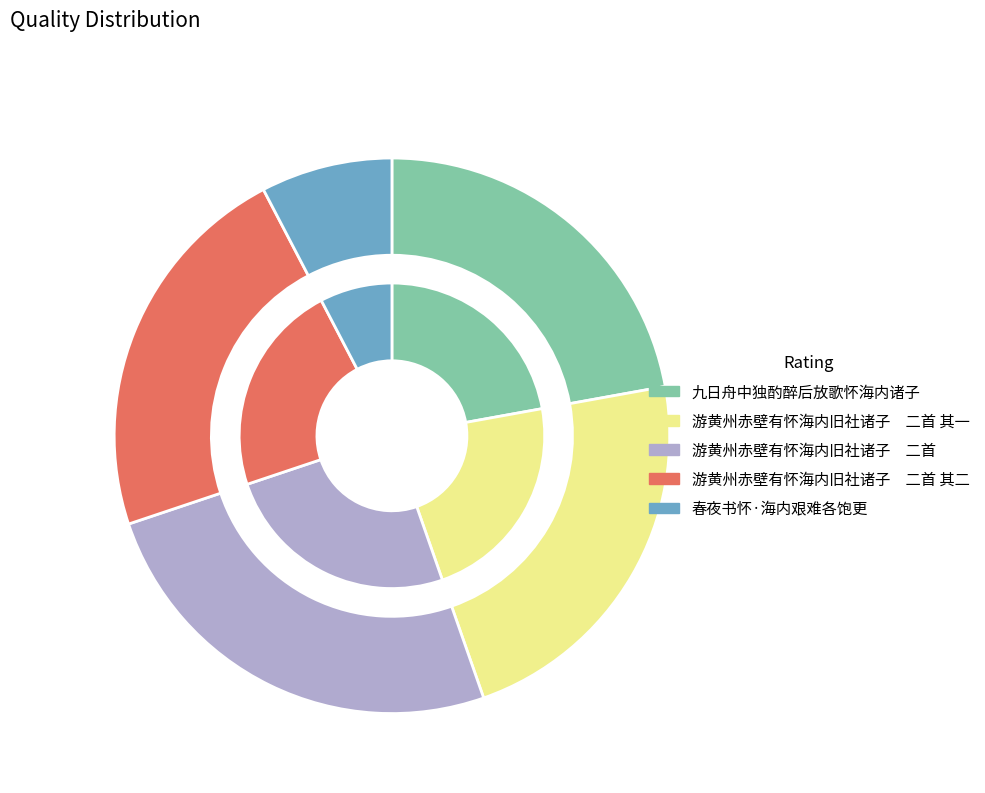

Which slice is the smallest?

春夜书怀·海内艰难各饱更